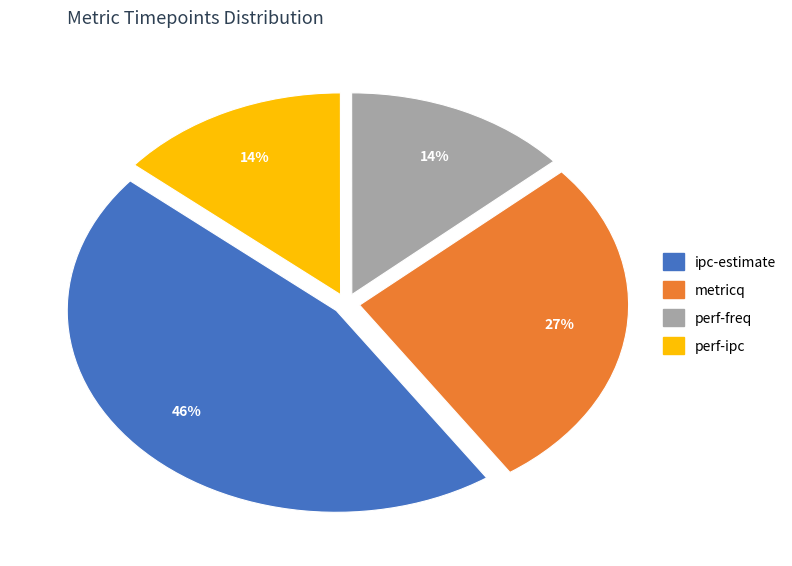

Is the sum of perf-ipc and metricq greater than half?

No